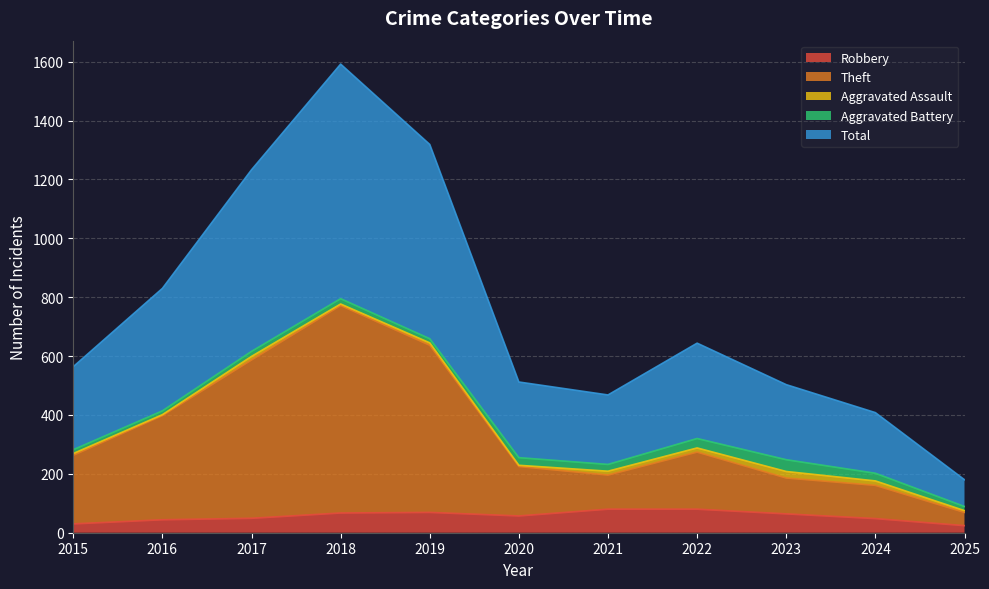

How many interior local valleys does the Theft series have?

1